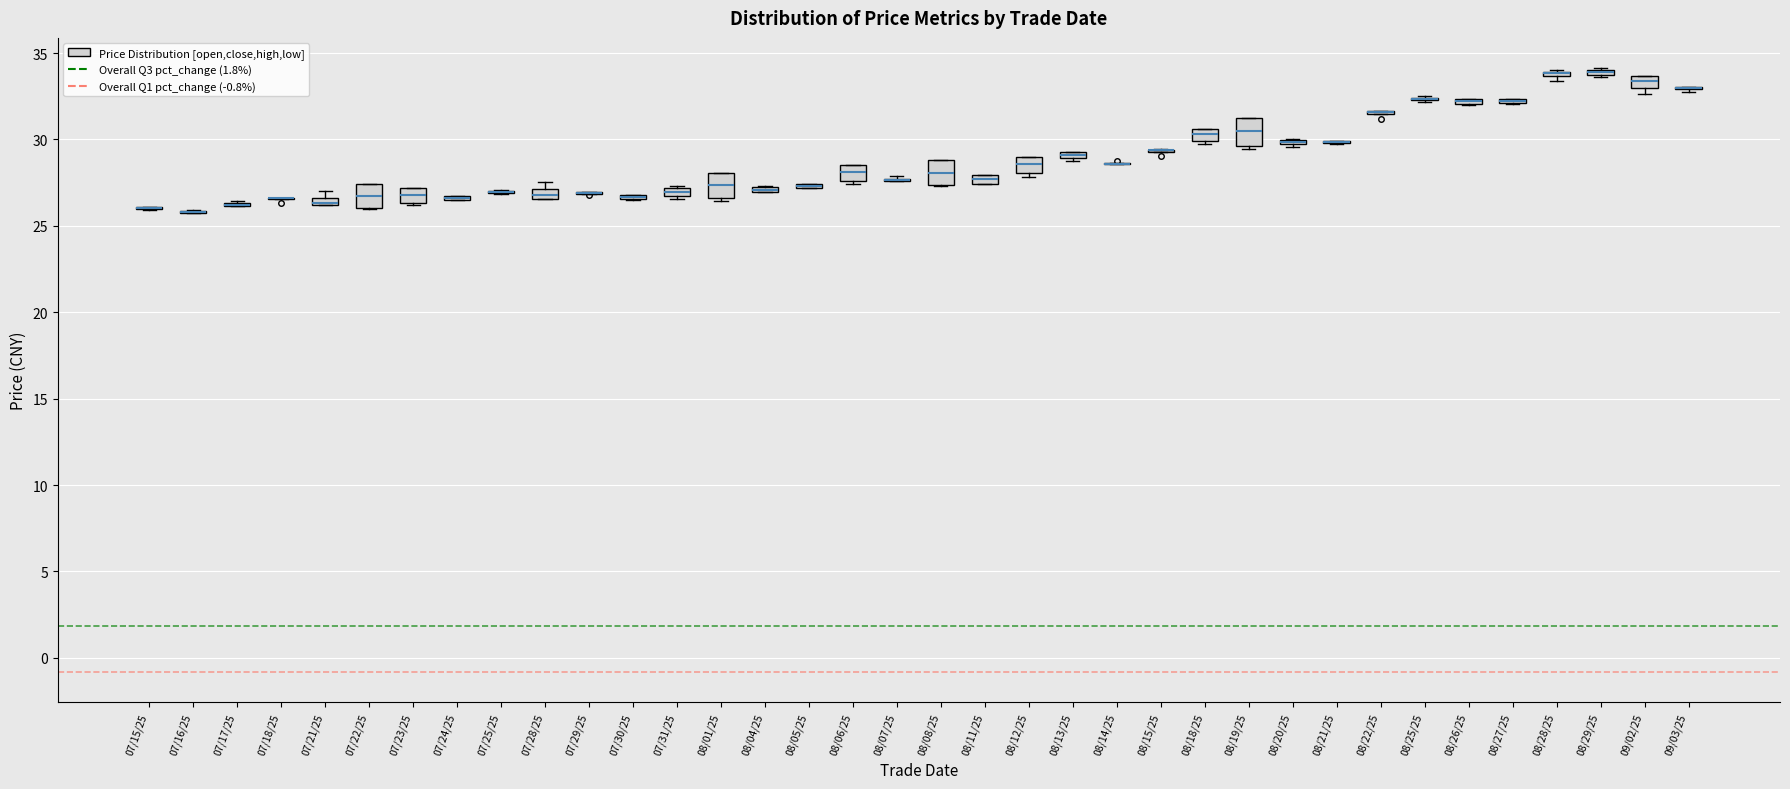

Where is the upper edge of the box for 08/01/25 on the y-axis? The values are not printed on the chart, so give them approximately, as read against the axis.

28.0